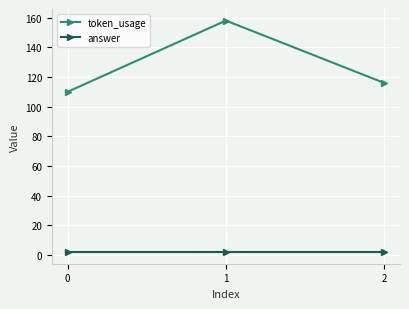

What is the difference between the maximum and second lowest values in the token_usage series?

42